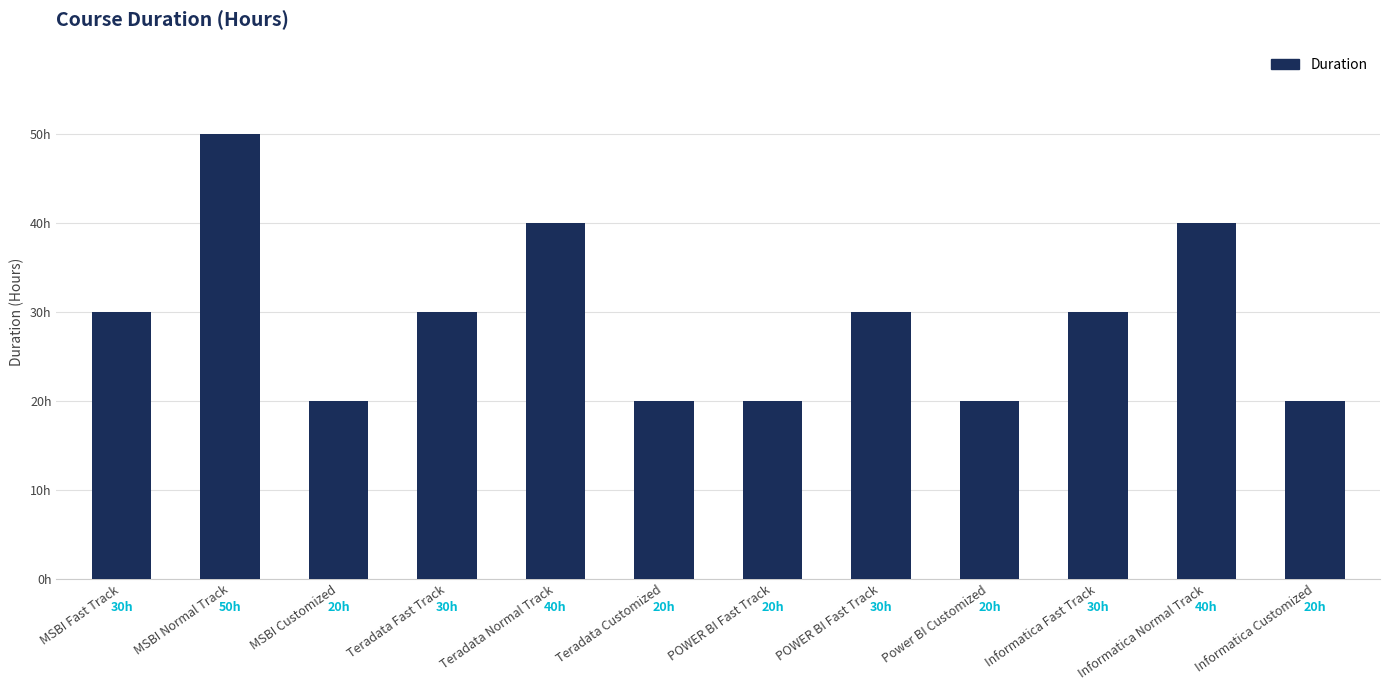

At which label does the data first exceed 30?

MSBI Normal Track